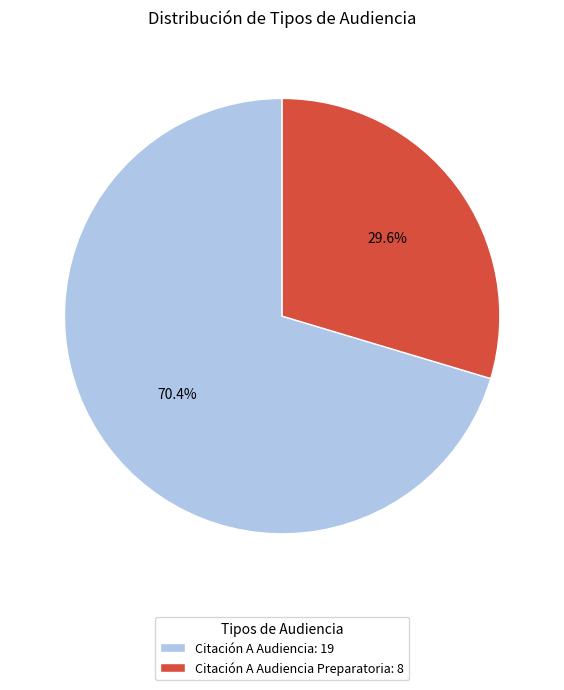

Combined, do Citación A Audiencia Preparatoria: 8 and Citación A Audiencia: 19 account for over 50%?

Yes